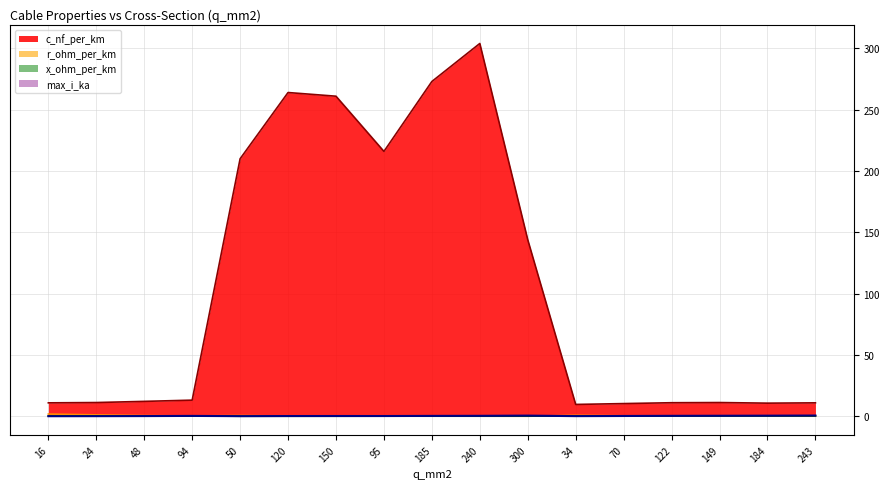

True or false: r_ohm_per_km has a value of 0.6 at 48.

True